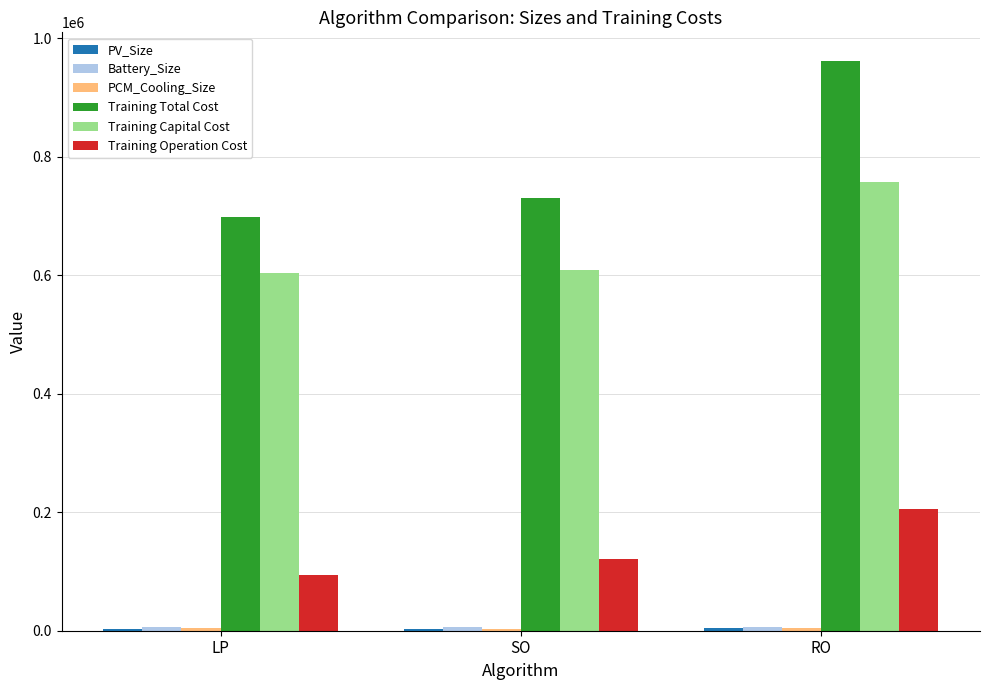

Is it true that Training Total Cost equals 698388.2 at LP?

True